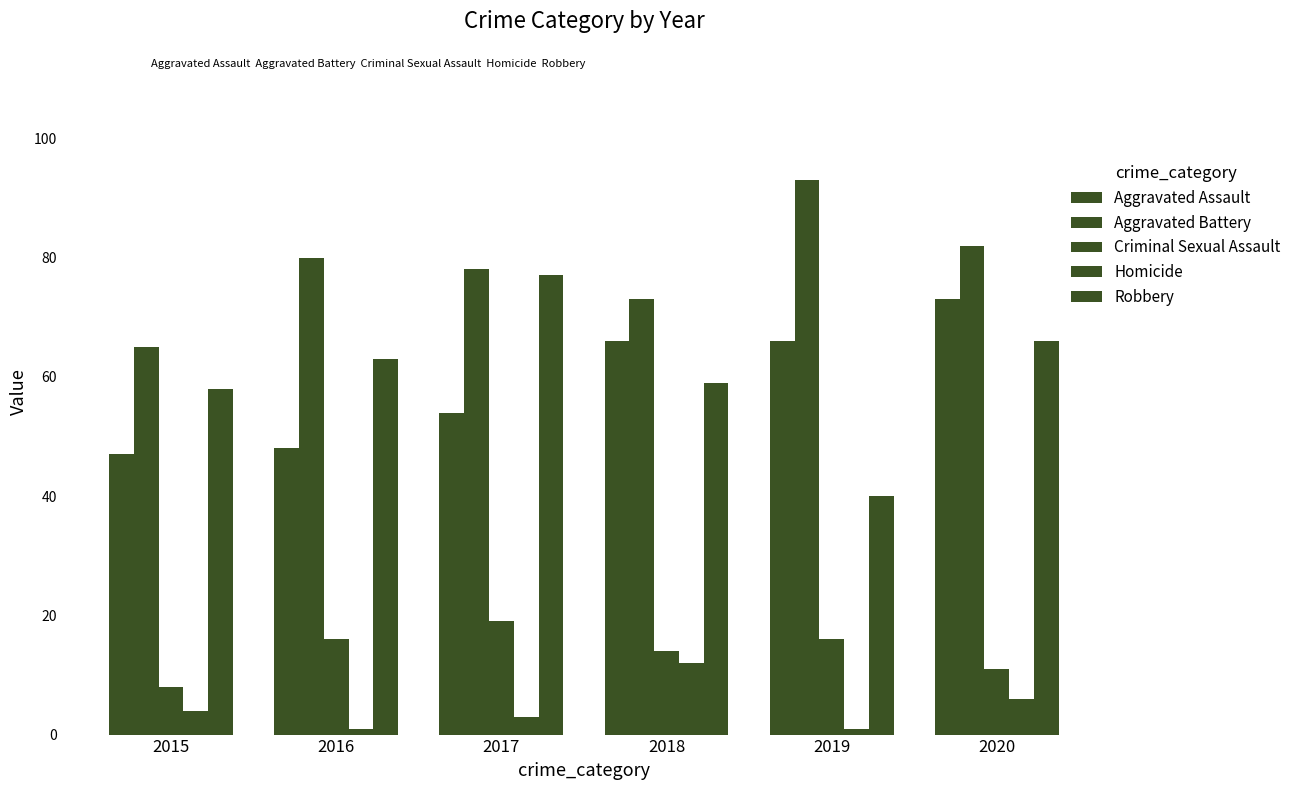

What is the difference between the maximum and second lowest values in the Aggravated Assault series?

25